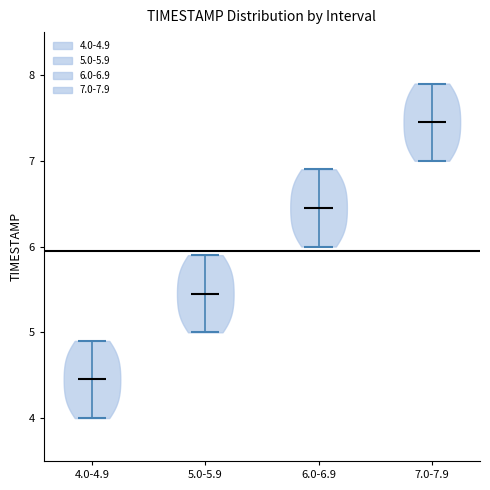

Reading left to right, read every violin against the y-axis: where its median line is, and the lowest and highest points it reaches. The values are not printed on the chart, so give them approximately, as read against the axis.

4.0-4.9: median line 4.5, lowest point 4.0, highest point 4.9
5.0-5.9: median line 5.5, lowest point 5.0, highest point 5.9
6.0-6.9: median line 6.5, lowest point 6.0, highest point 6.9
7.0-7.9: median line 7.5, lowest point 7.0, highest point 7.9